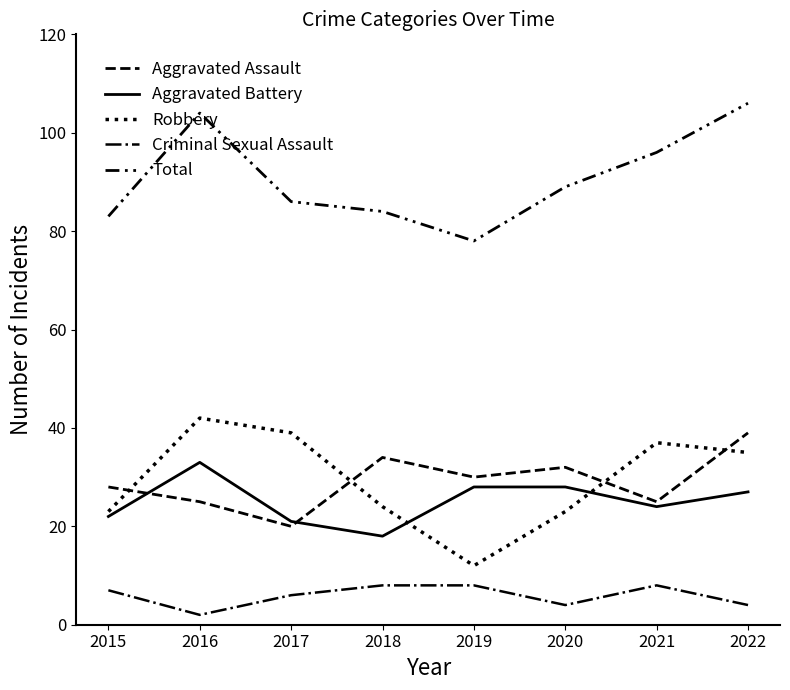

Does the chart have visible grid lines?

No